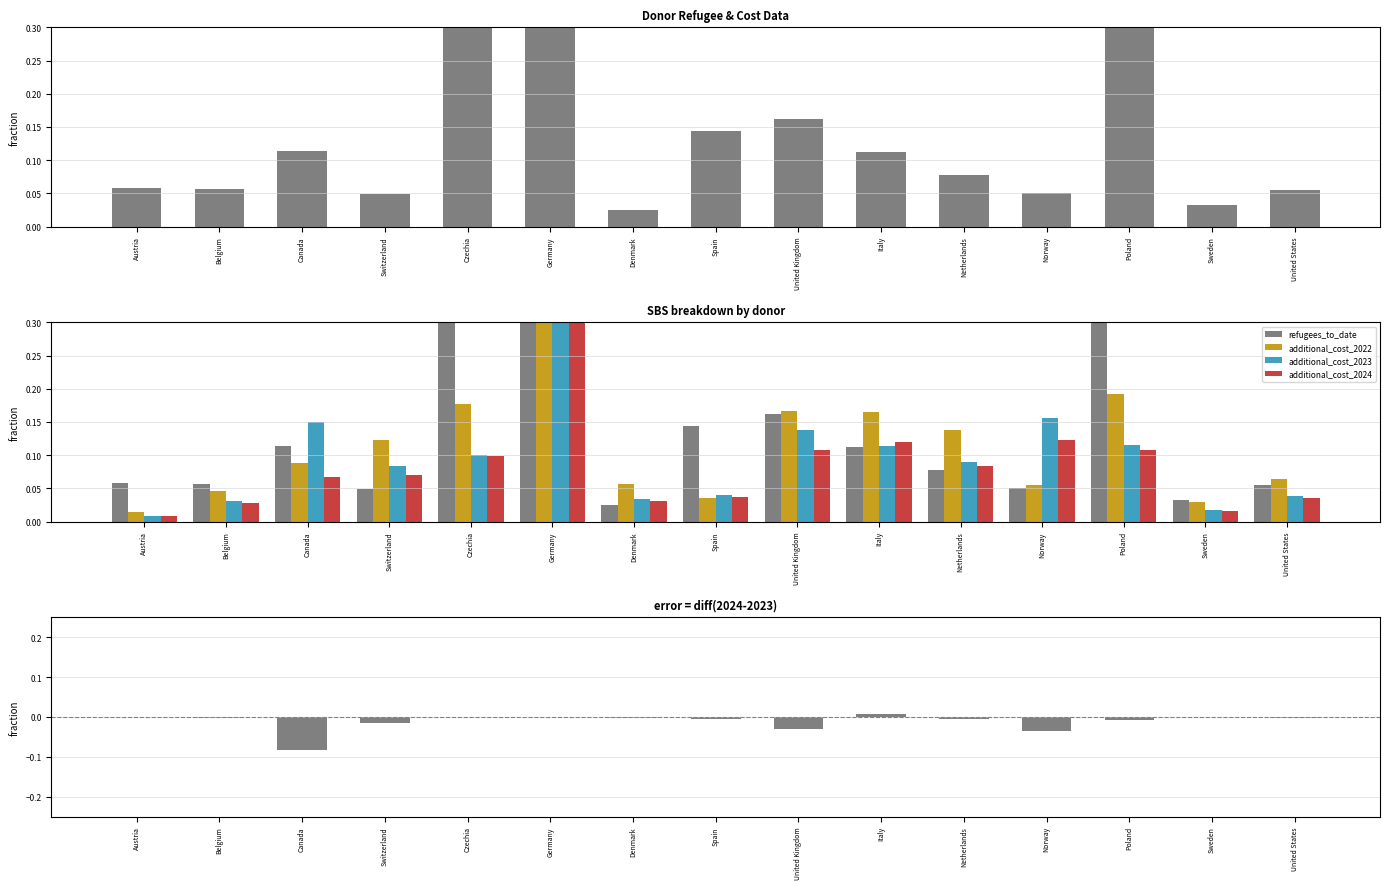

At which label is additional_cost_2024 closest to 0?

Austria